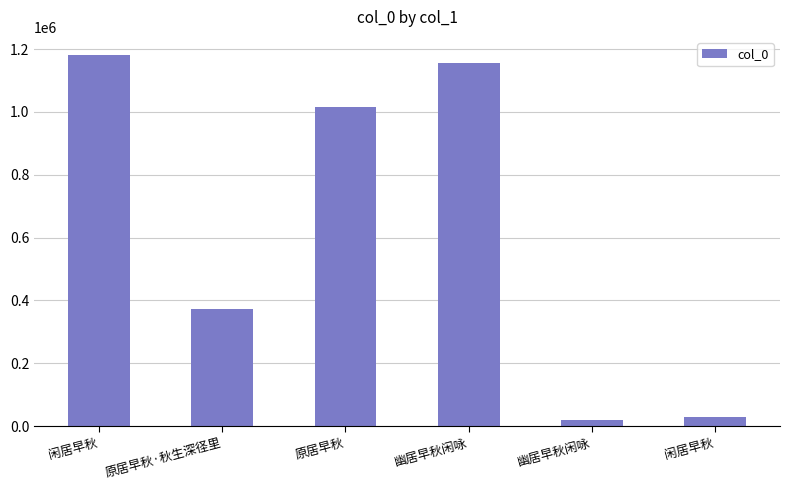

How many bars are there in total?

6